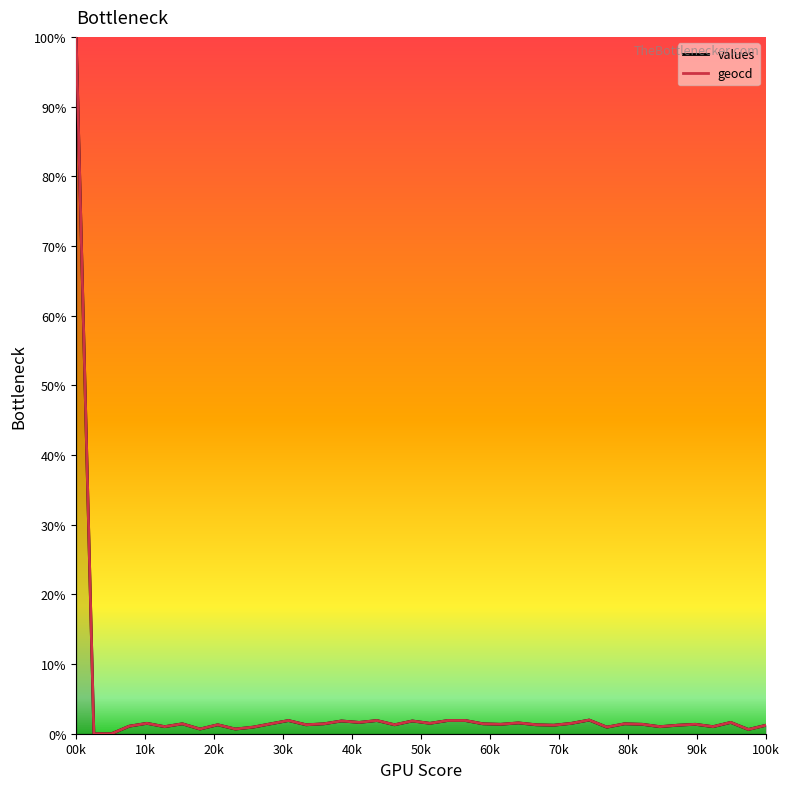

What is the highest value of the values series?

100.0